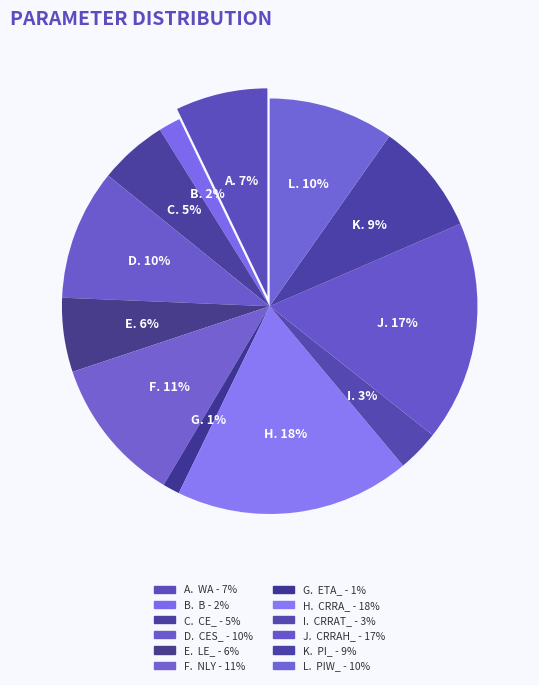

To the nearest percent, what is the difference between the largest and smallest slice percentages?

17%